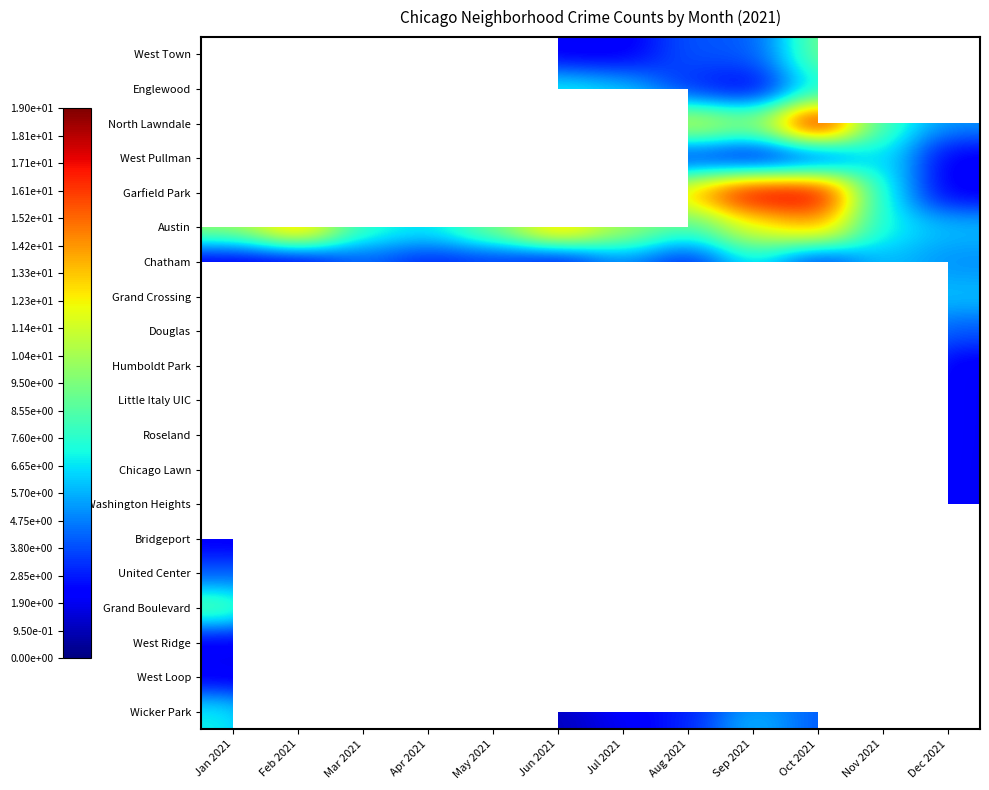

How many data points in Wicker Park are less than 3?

5